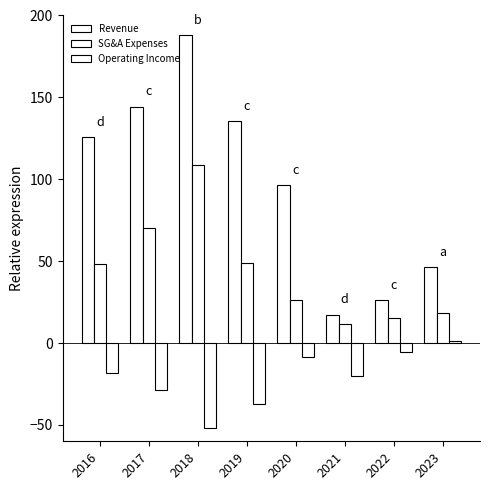

What is the total value across all series at 2016?

155.8